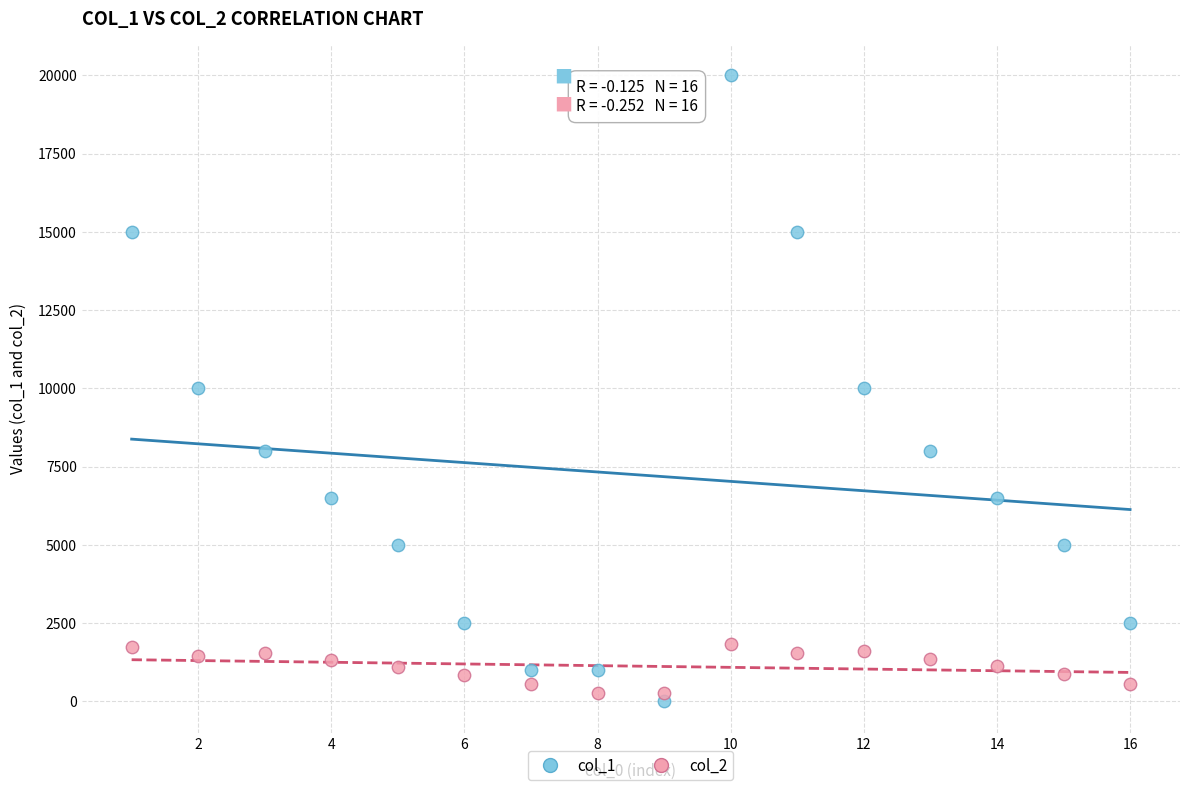

What are all the series names shown in the legend?

col_1, col_2